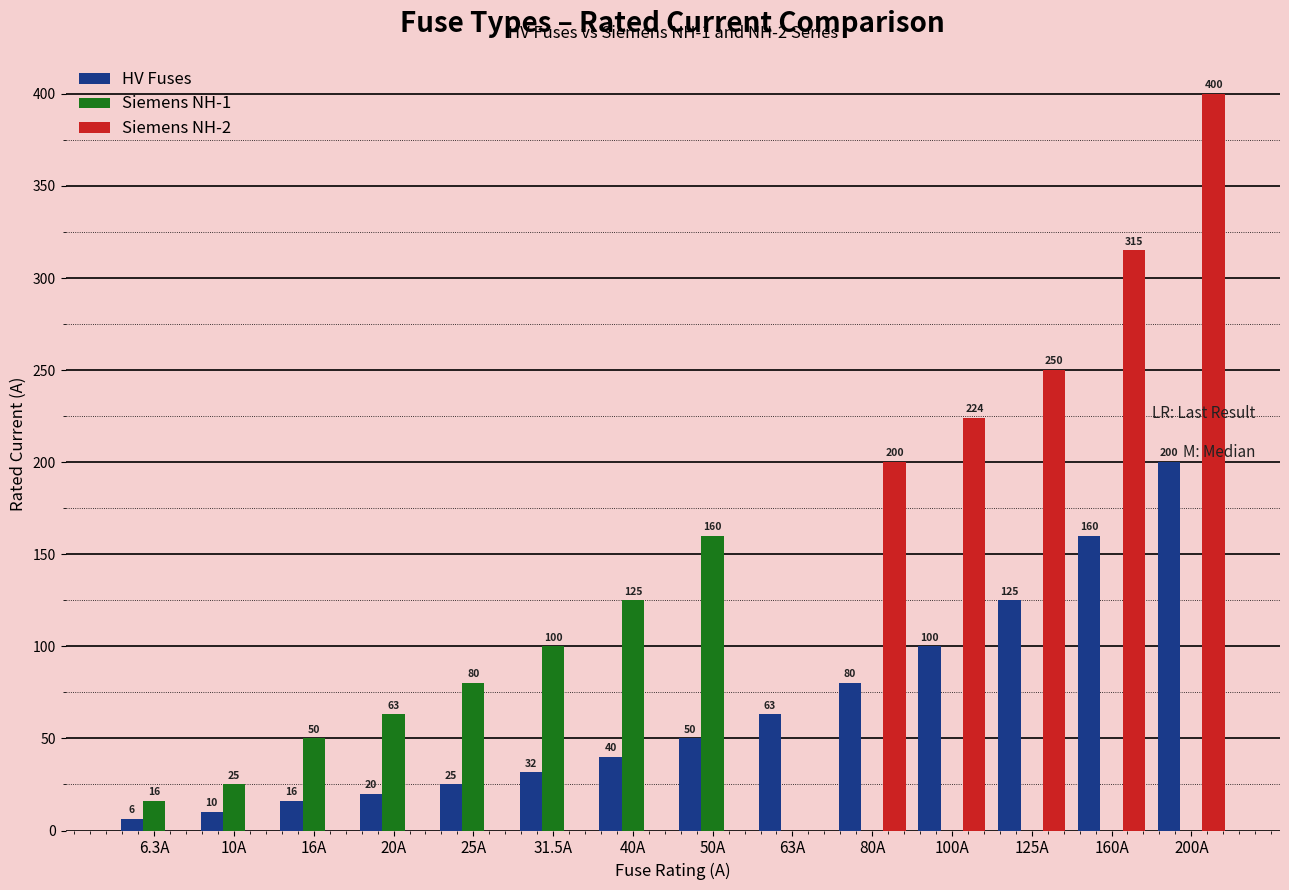

The value of Siemens NH-2 at 40A is -189.0. True or false?

False